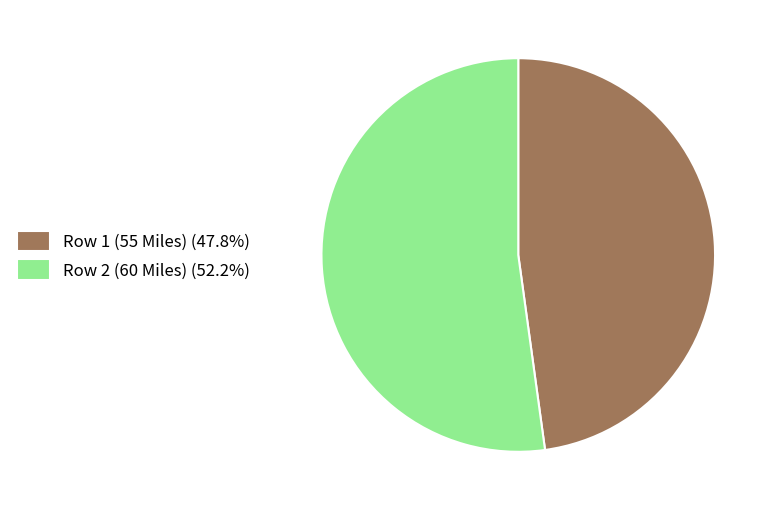

Which category has the biggest portion of the pie?

Row 2 (60 Miles)